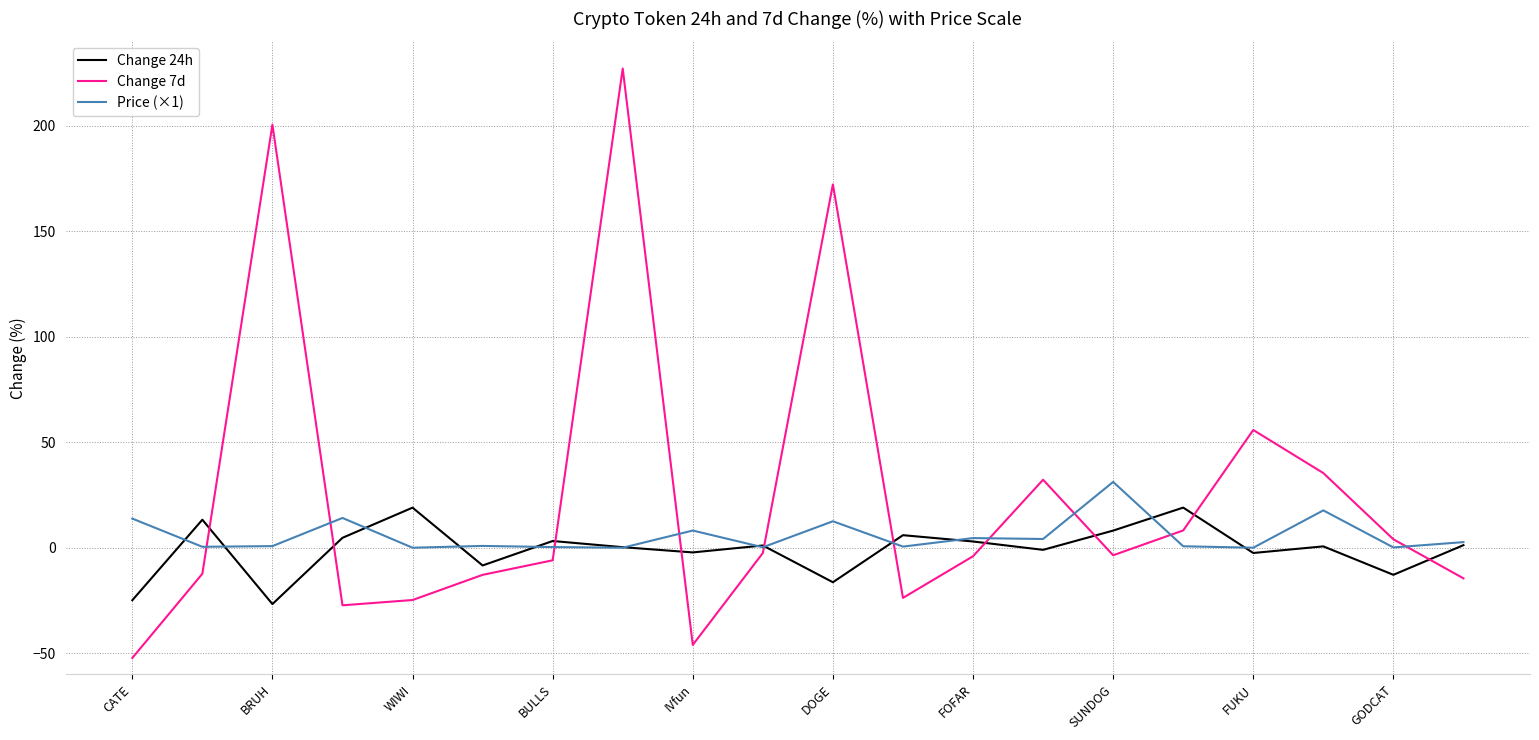

What is the smallest value displayed?

-52.3